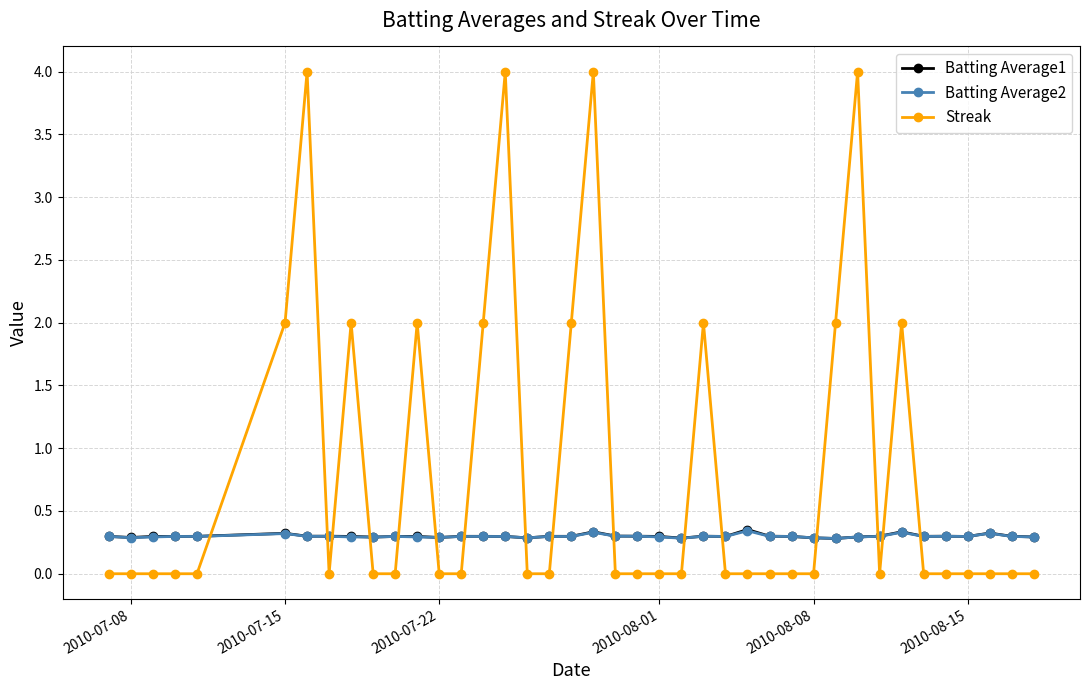

How many intersections are there between Batting Average1 and Streak?

16